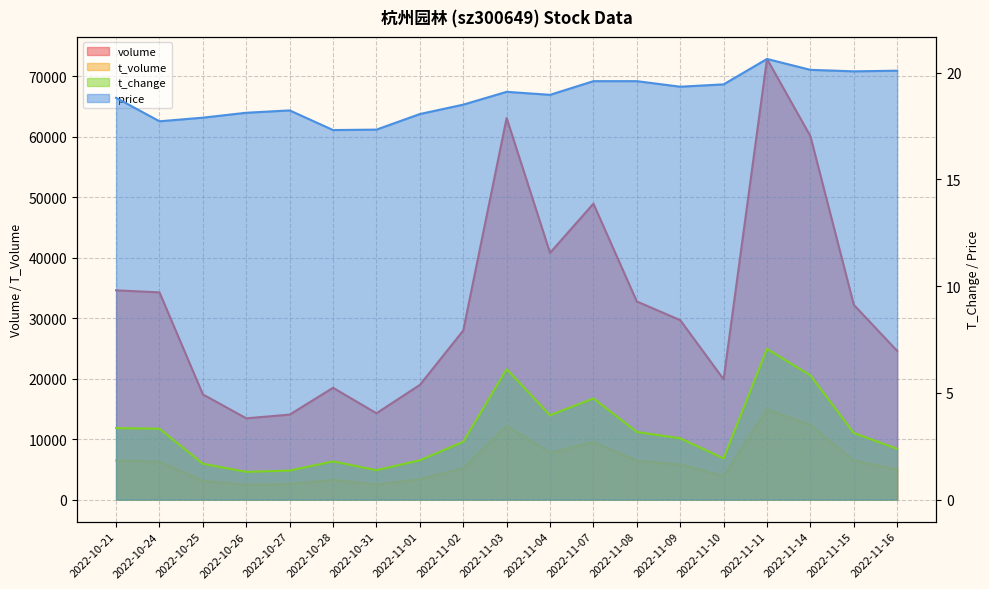

Is the value of t_volume at 2022-11-02 greater than the value of volume at 2022-10-28?

No